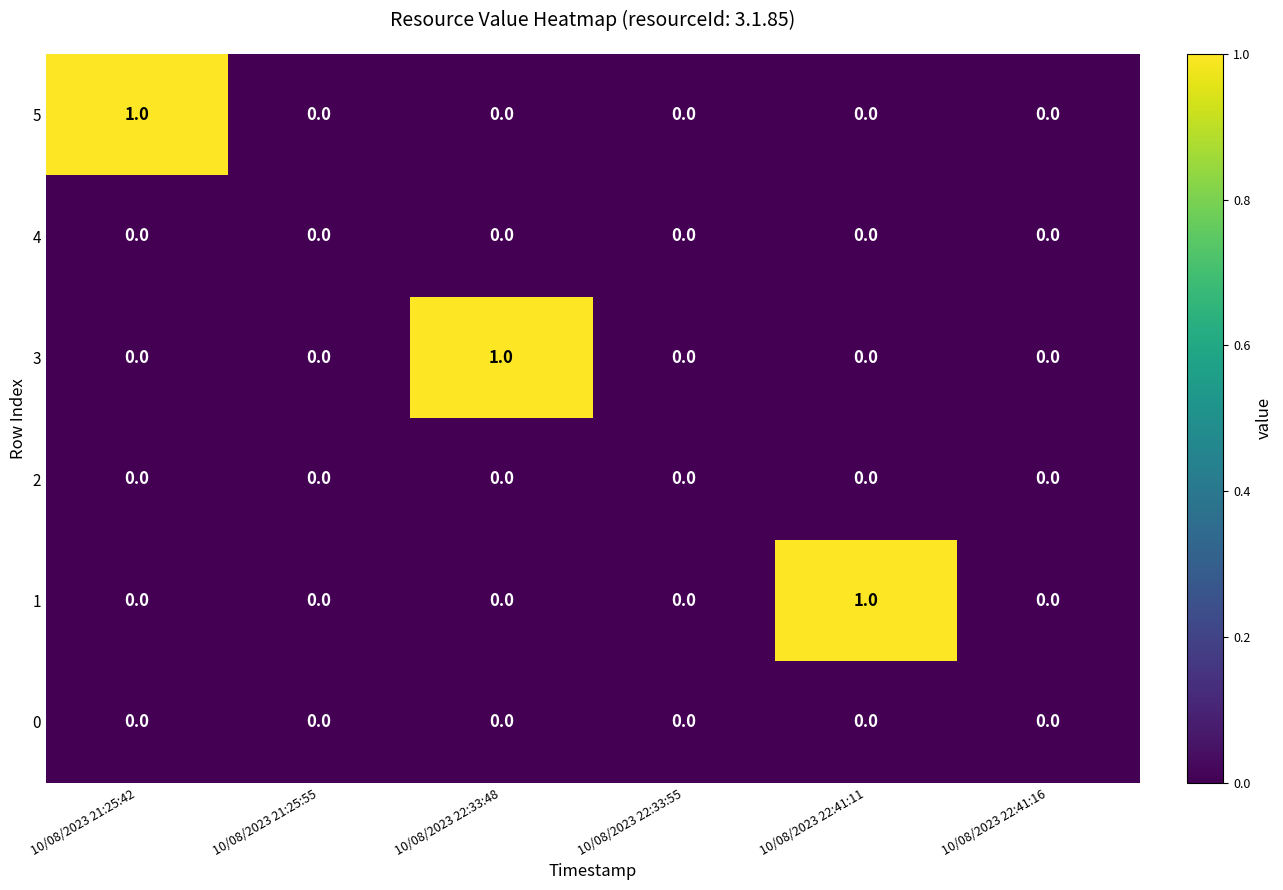

Is it true that 5 equals 0 at 10/08/2023 22:41:16?

True